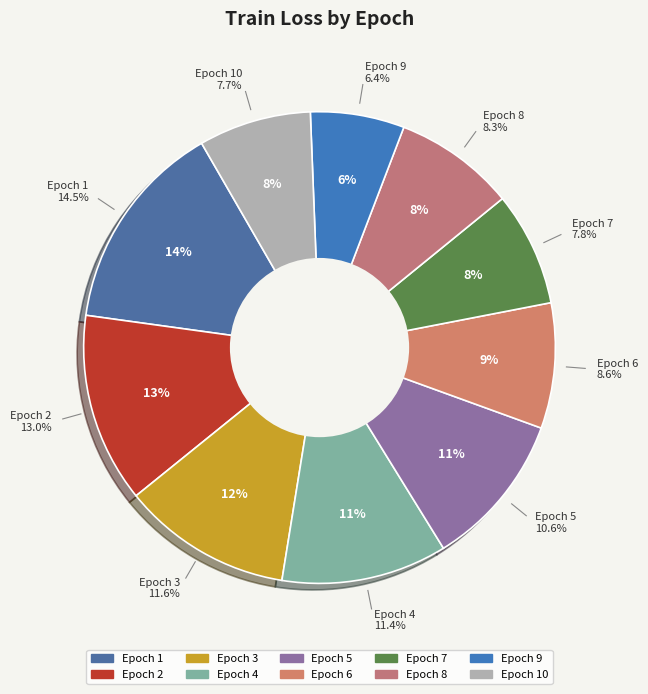

Which slice is the smallest?

9